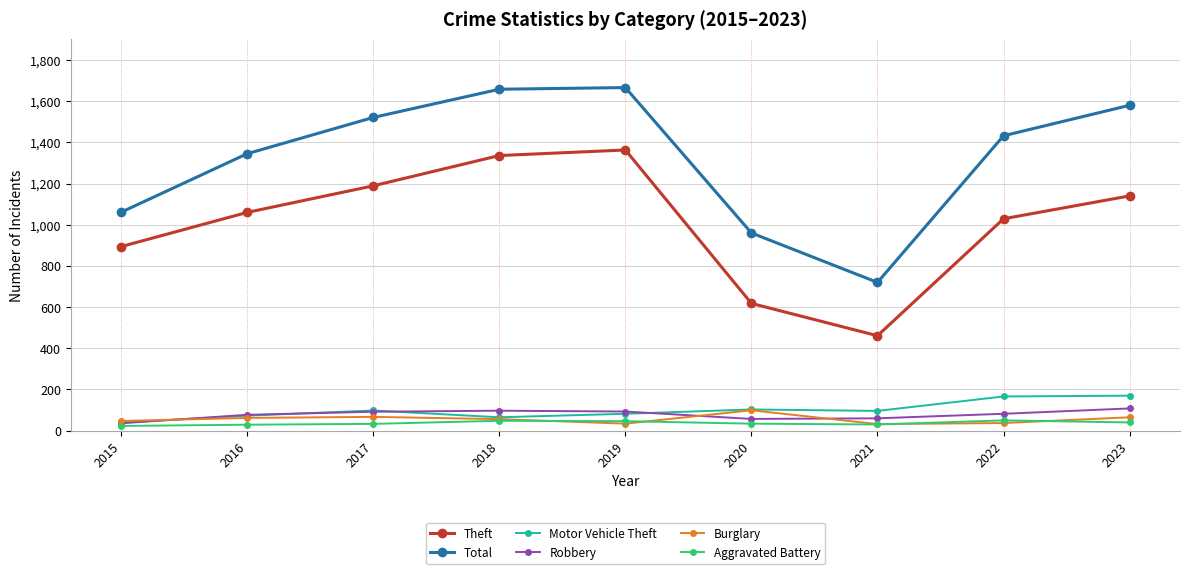

Is the value of Total at 2017 greater than the value of Robbery at 2022?

Yes